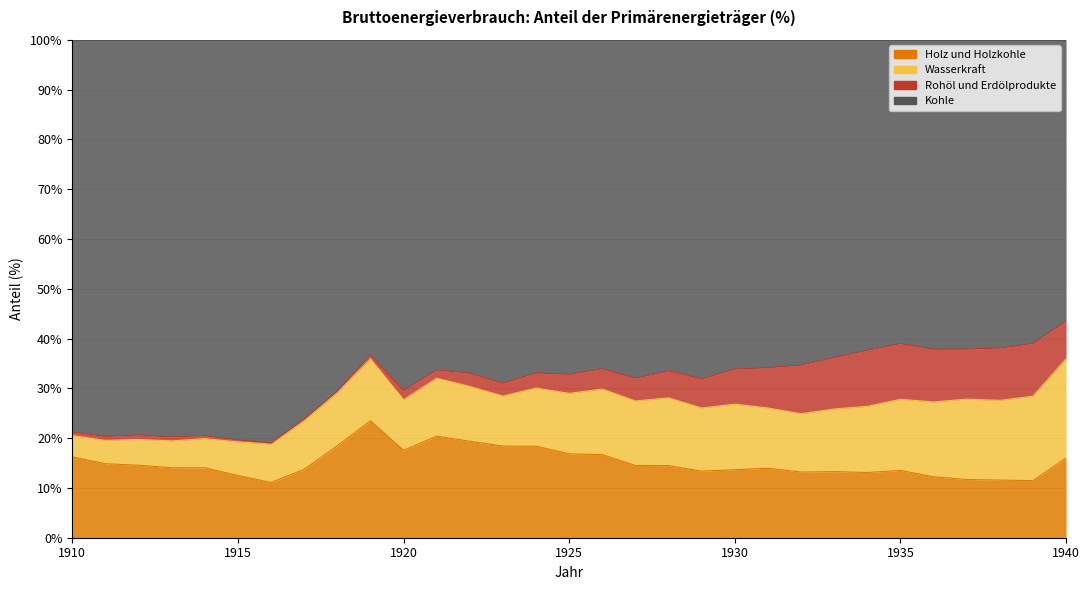

At which category is the sum across all series the highest?

1919